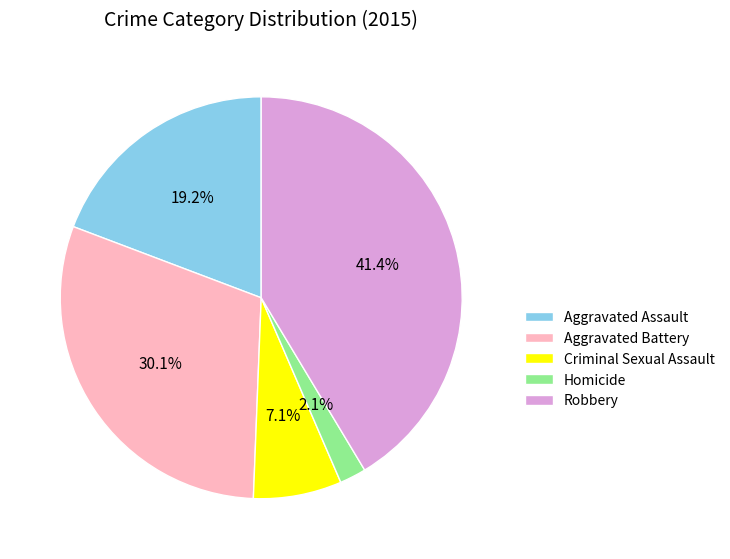

To the nearest percent, what is the difference between the Robbery and Criminal Sexual Assault slice percentages?

34%